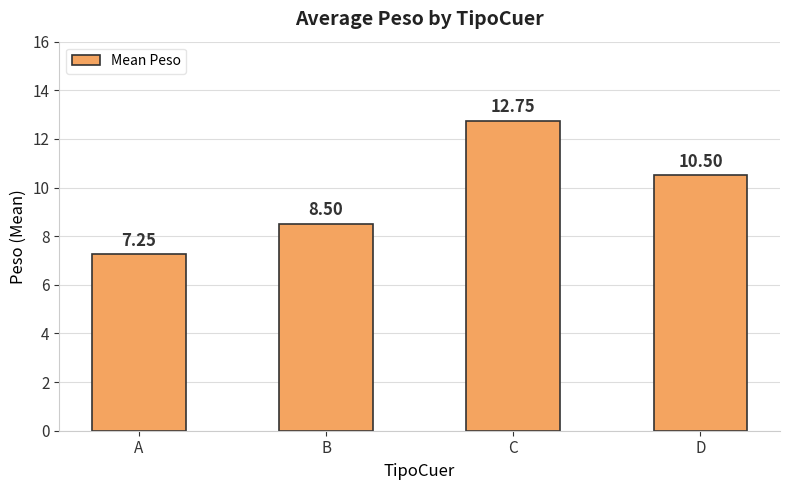

Count the number of values greater than 10.

2